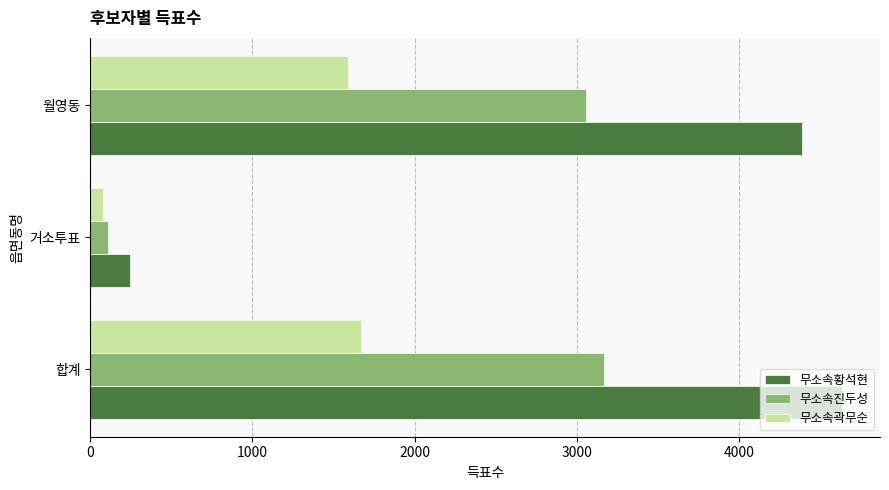

What are all the series names shown in the legend?

무소속황석현, 무소속진두성, 무소속곽무순